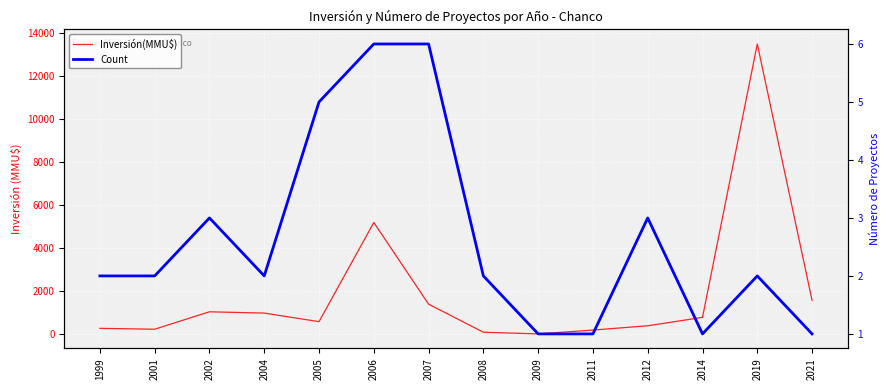

The Count series shows 6 at 2007. True or false?

True